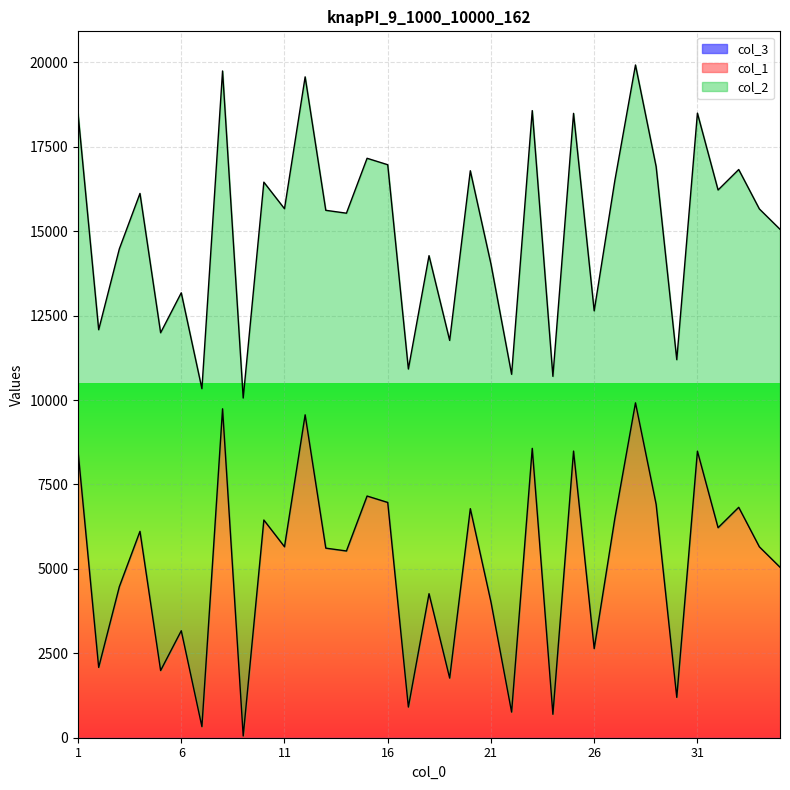

Read the col_1 value at 24, to the nearest 100.

700